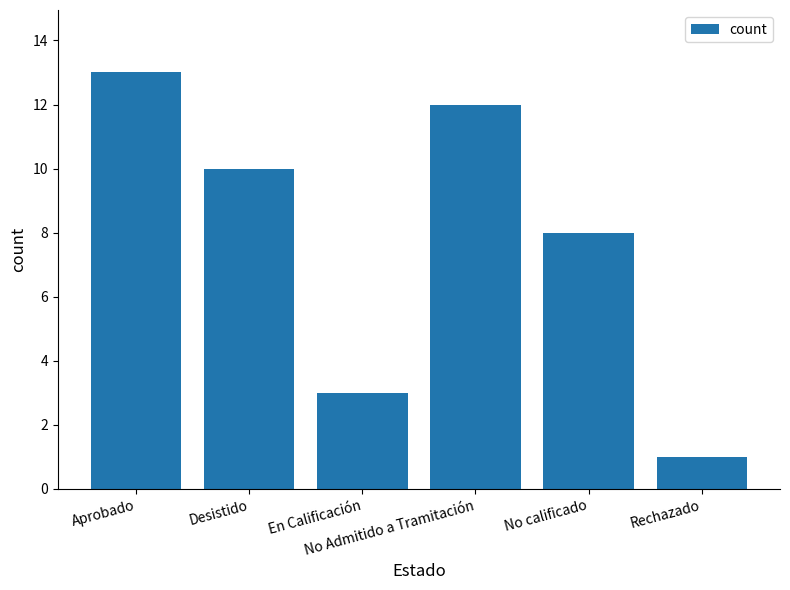

What value does the data have at Rechazado?

1